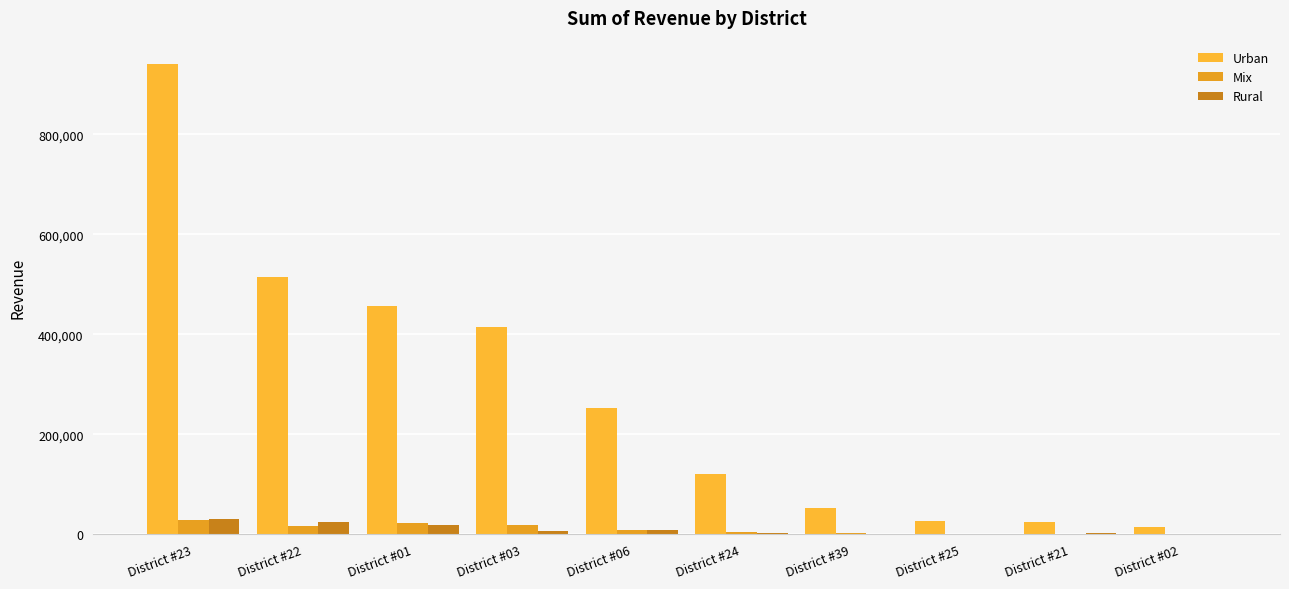

What is the maximum value for Mix?

28243.1